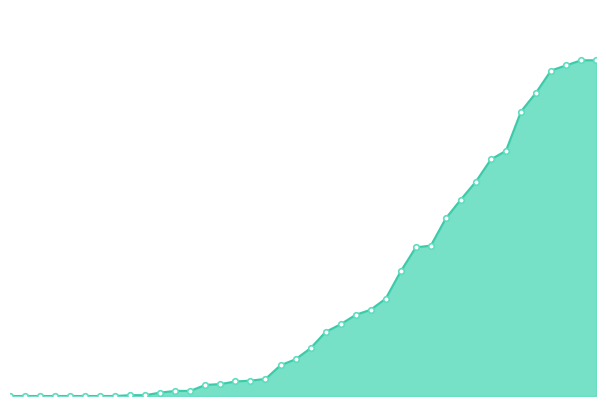

Does the chart have visible grid lines?

No